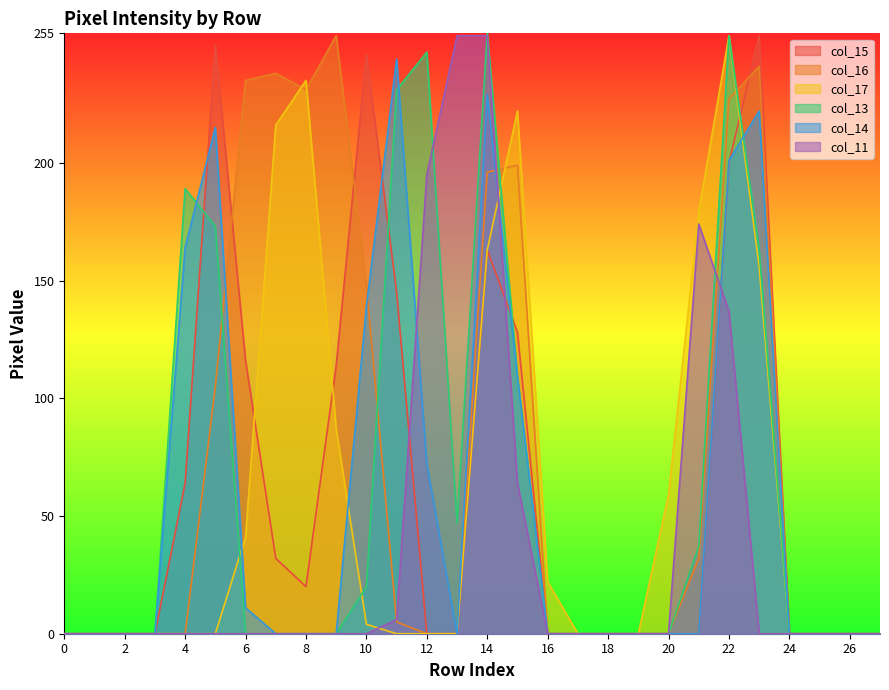

True or false: col_15 and col_17 cross at least once.

True